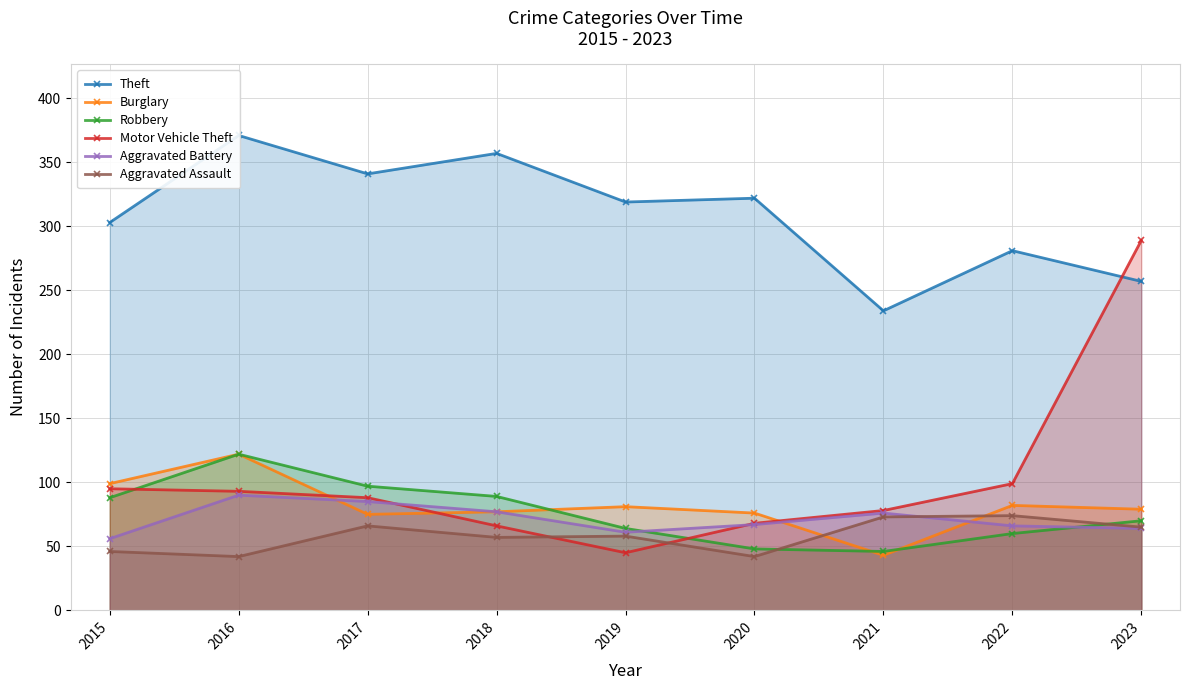

Which has a higher value, 2019 or 2023?

2019